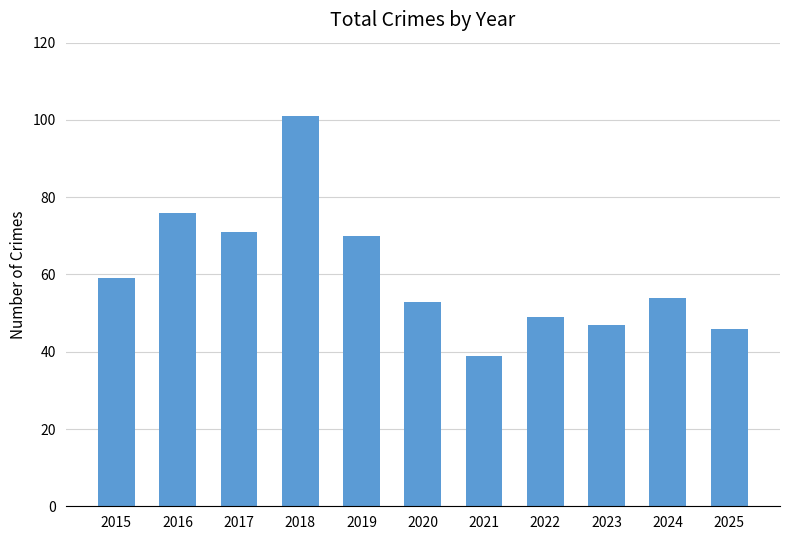

What is the value of the 8th bar from the left?

49